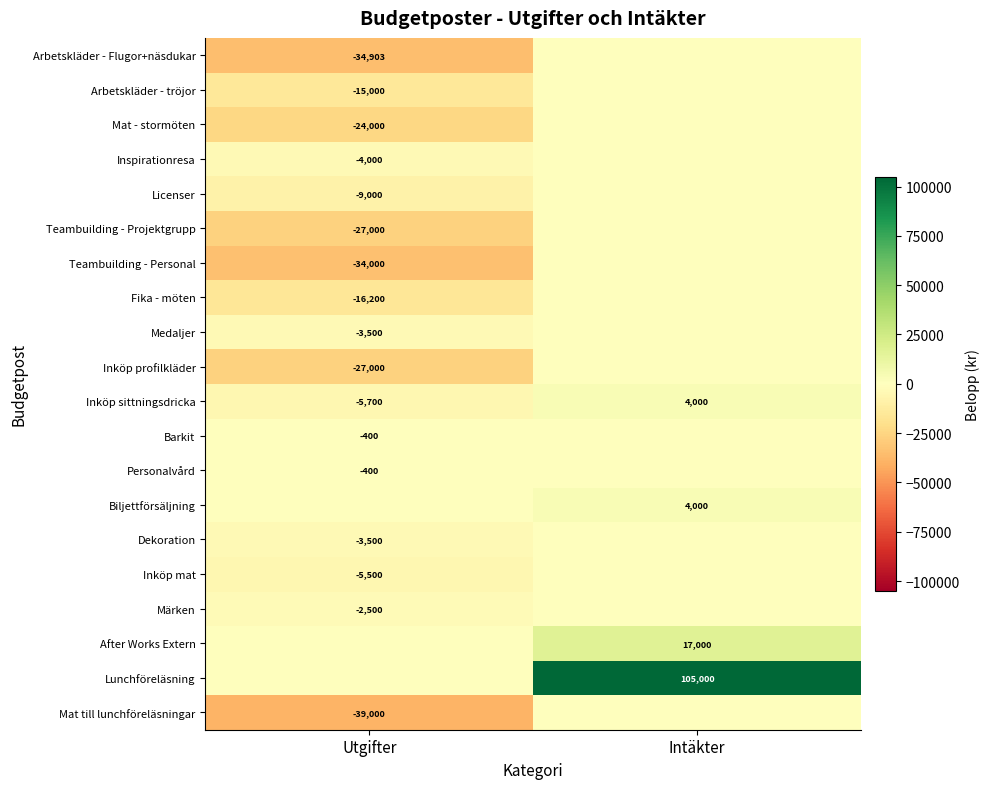

The Inköp sittningsdricka series shows -8667.2 at Utgifter. True or false?

False